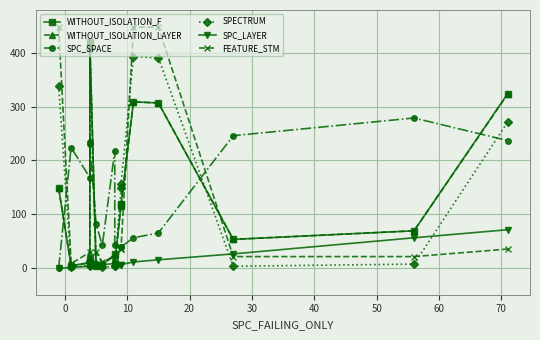

Which series has the largest total across all categories?

SPC_SPACE